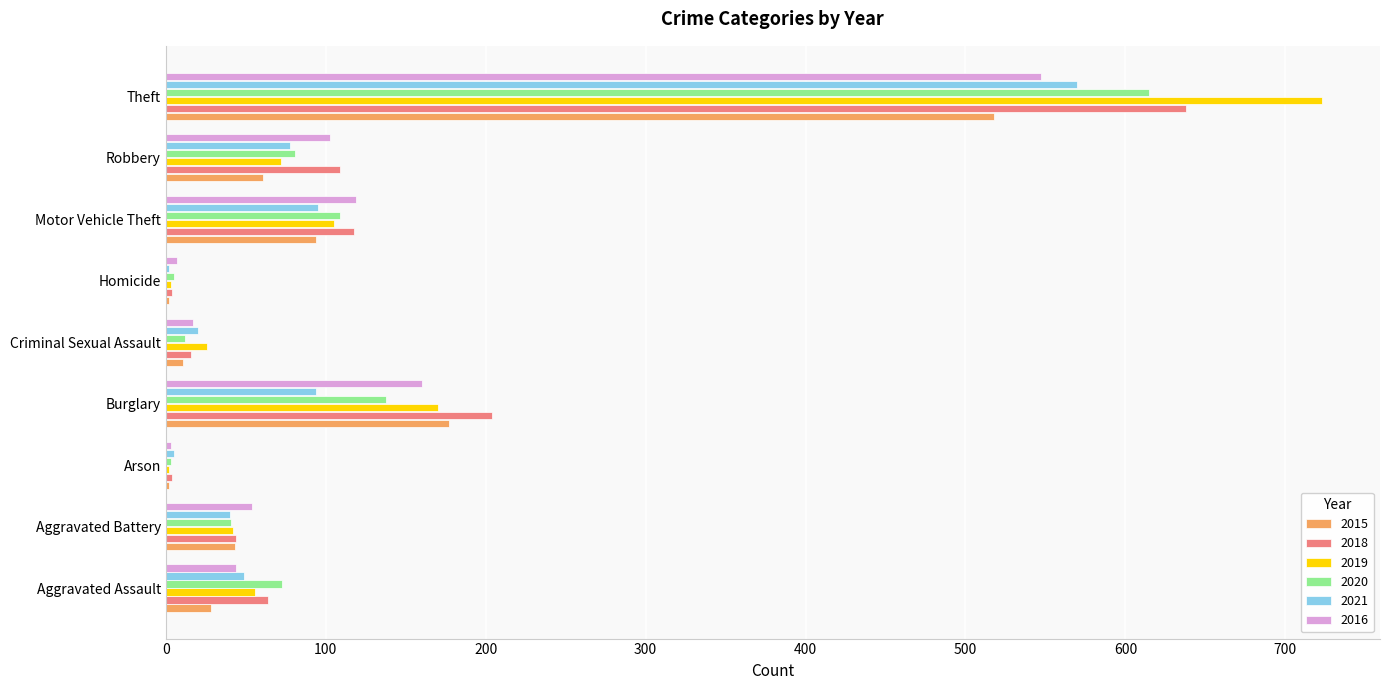

What is the spread (max minus min) of values at Criminal Sexual Assault?

15